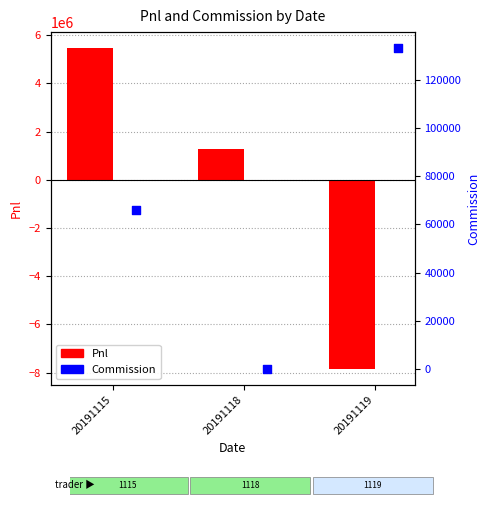

Which series contains the highest Y value?

Pnl